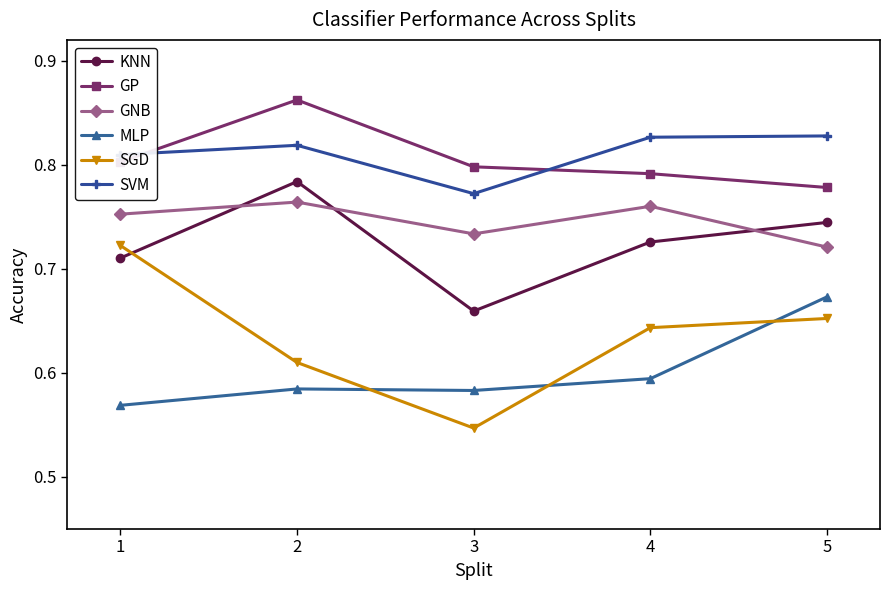

Which series has the largest total across all categories?

SVM